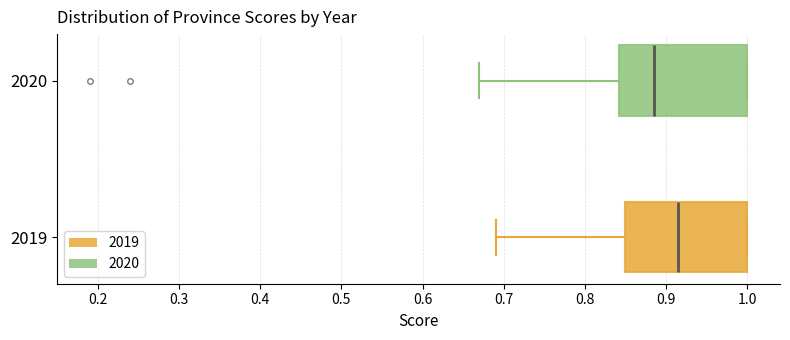

Reading bottom to top, read every box against the x-axis: the position of its median line, the range the box covers, and the ends of its whiskers. The values are not printed on the chart, so give them approximately, as read against the axis.

2019: median 0.92, box 0.85 to 1.00, whiskers 0.69 to 1.00
2020: median 0.89, box 0.84 to 1.00, whiskers 0.67 to 1.00